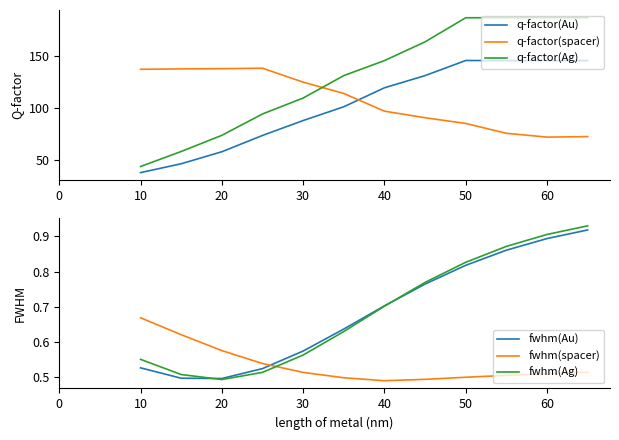

The value of fwhm(spacer) at 60 is 0.9. True or false?

False